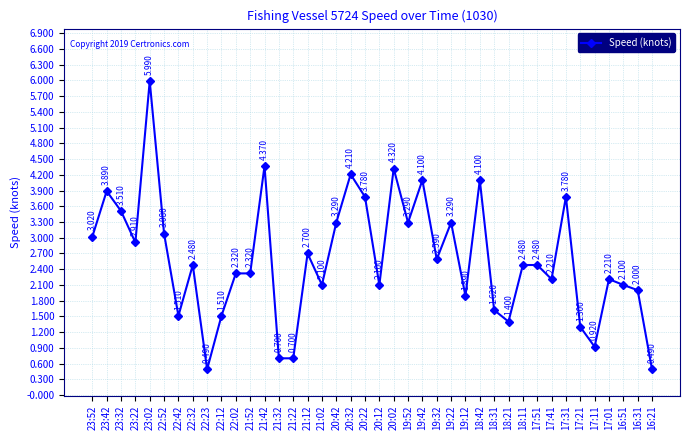

Where does the data first go above 2?

23:52